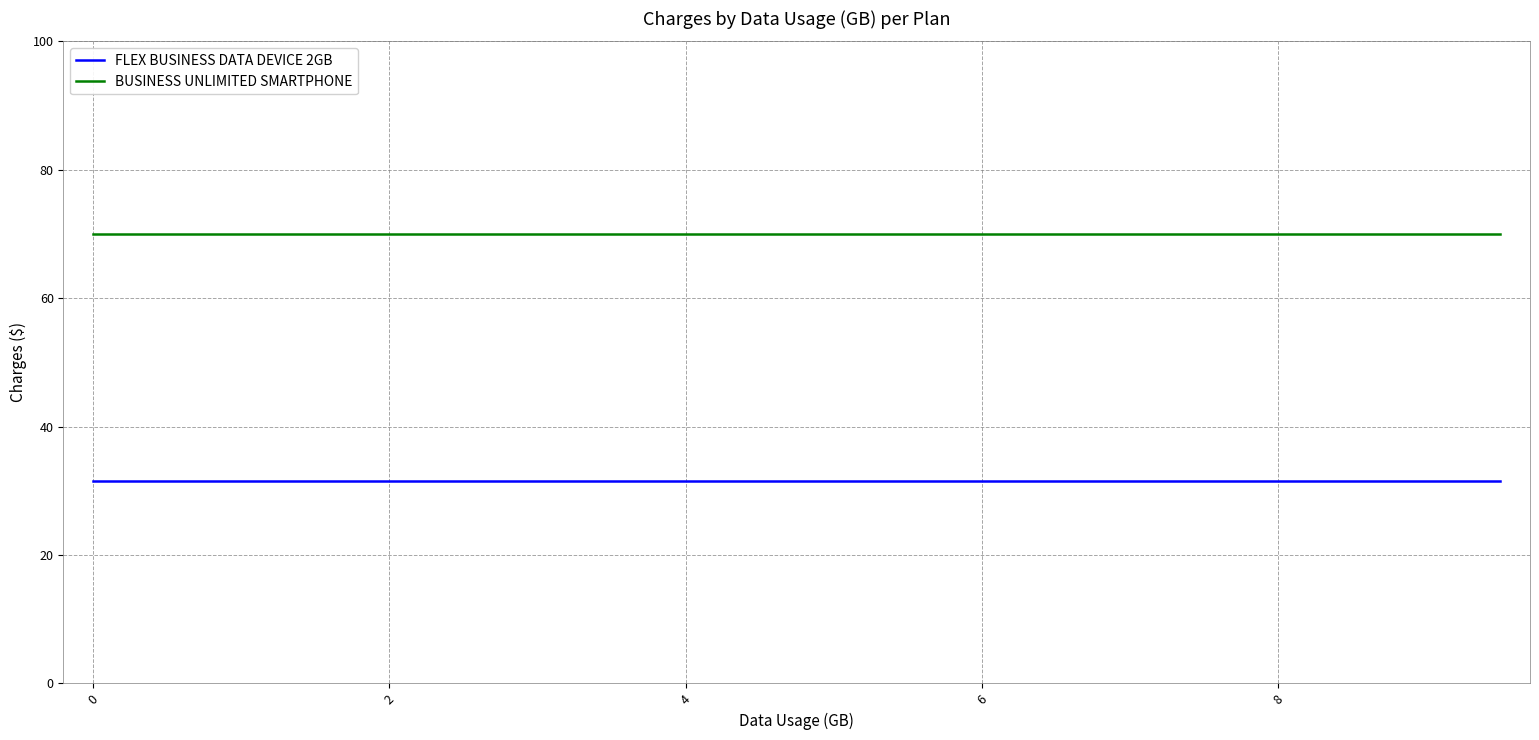

Reading left to right, extract all data points from this chart.

FLEX BUSINESS DATA DEVICE 2GB: 31.5	31.5	31.5	31.5	31.5	31.5	31.5	31.5	31.5	31.5	31.5	31.5	31.5	31.5	31.5	31.5	31.5	31.5	31.5	31.5
BUSINESS UNLIMITED SMARTPHONE: 70.0	70.0	70.0	70.0	70.0	70.0	70.0	70.0	70.0	70.0	70.0	70.0	70.0	70.0	70.0	70.0	70.0	70.0	70.0	70.0